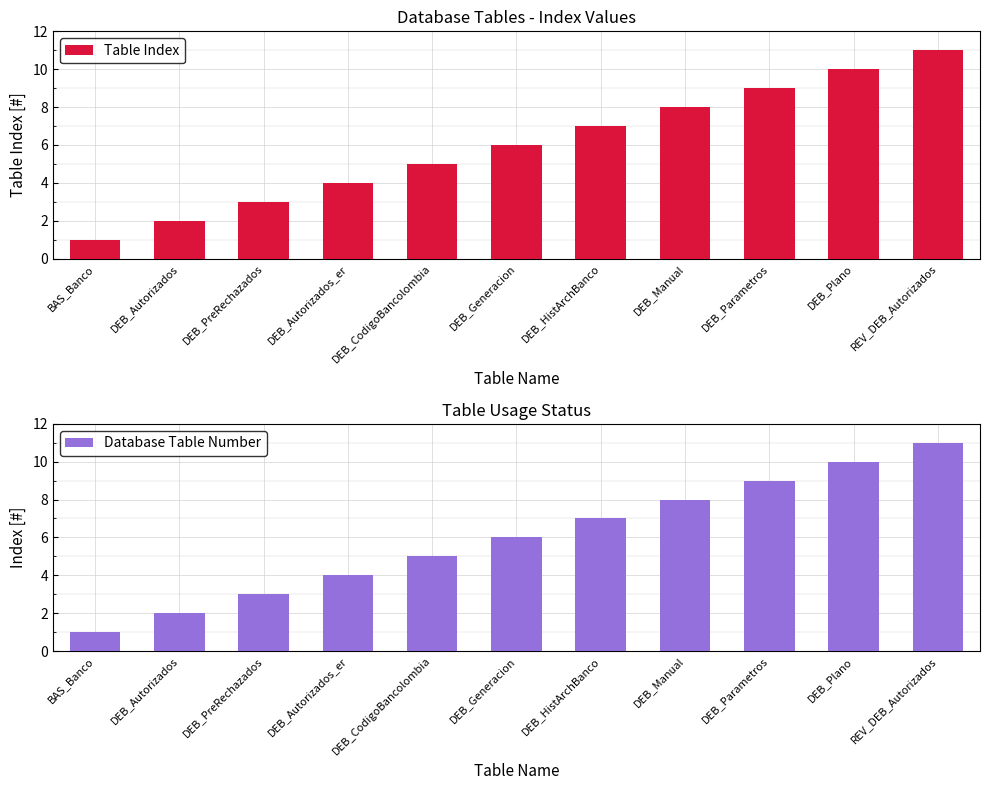

What is the sum of all Table Index values?

66